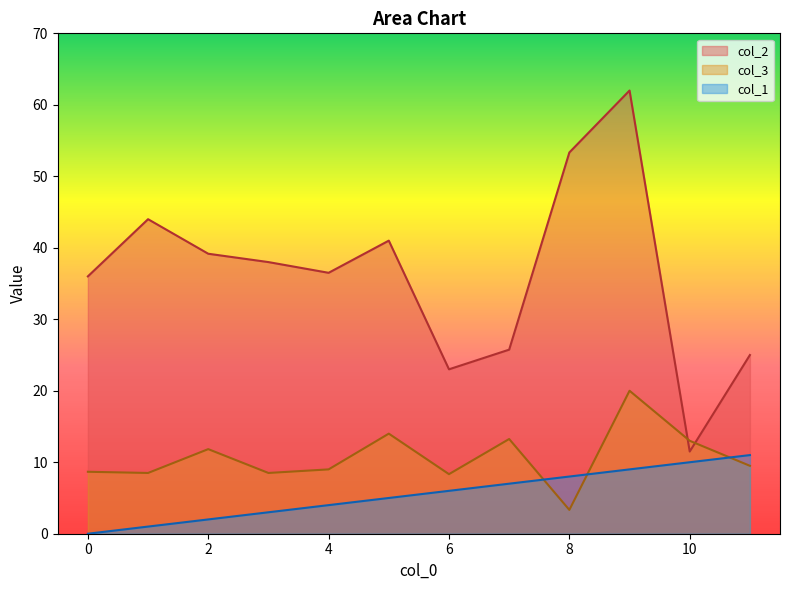

Which series has the largest range (max minus min)?

col_2